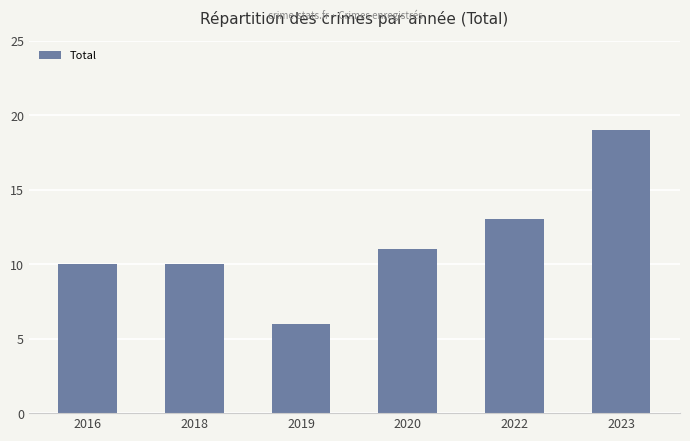

Reading left to right, extract all data points from this chart.

10	10	6	11	13	19